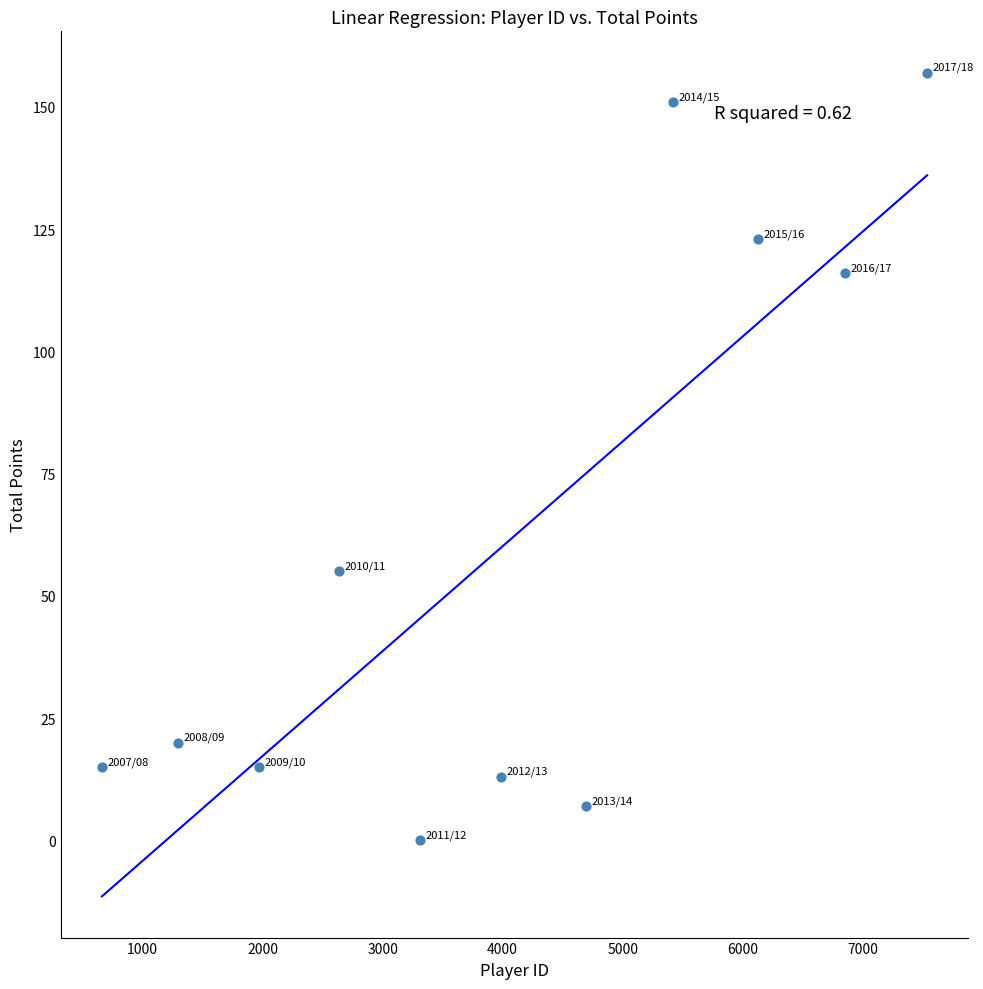

What Y value in the scatter plot is closest to 78?

55